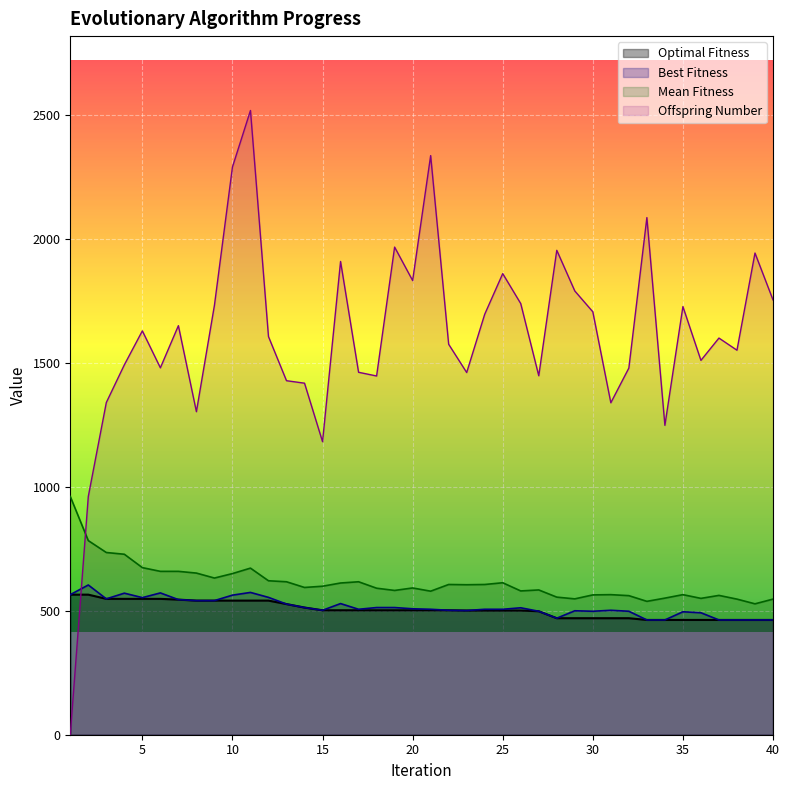

Is the value of Offspring Number at 6 greater than the value of Mean Fitness at 32?

Yes